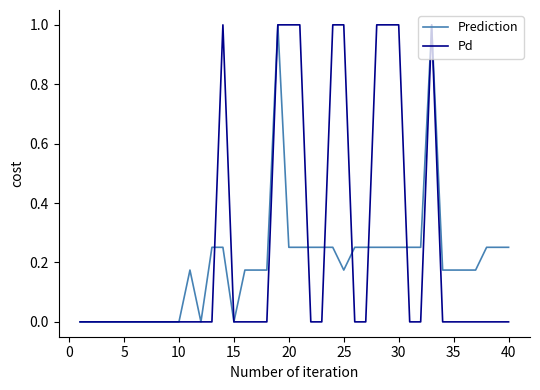

Which series has the largest total across all categories?

Pd